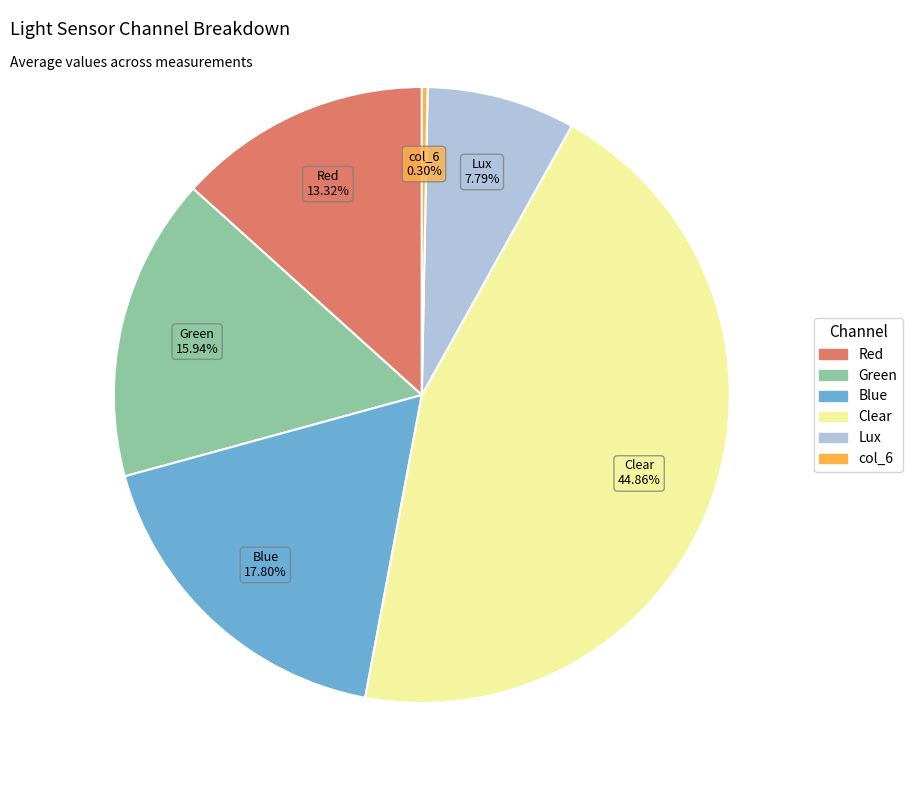

Do Red and Green together represent more than half of the pie?

No